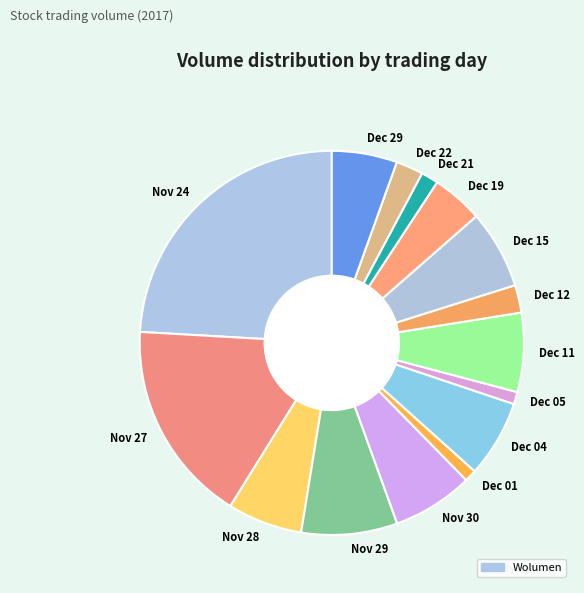

The Dec 12 slice represents 2% of the pie. True or false?

True